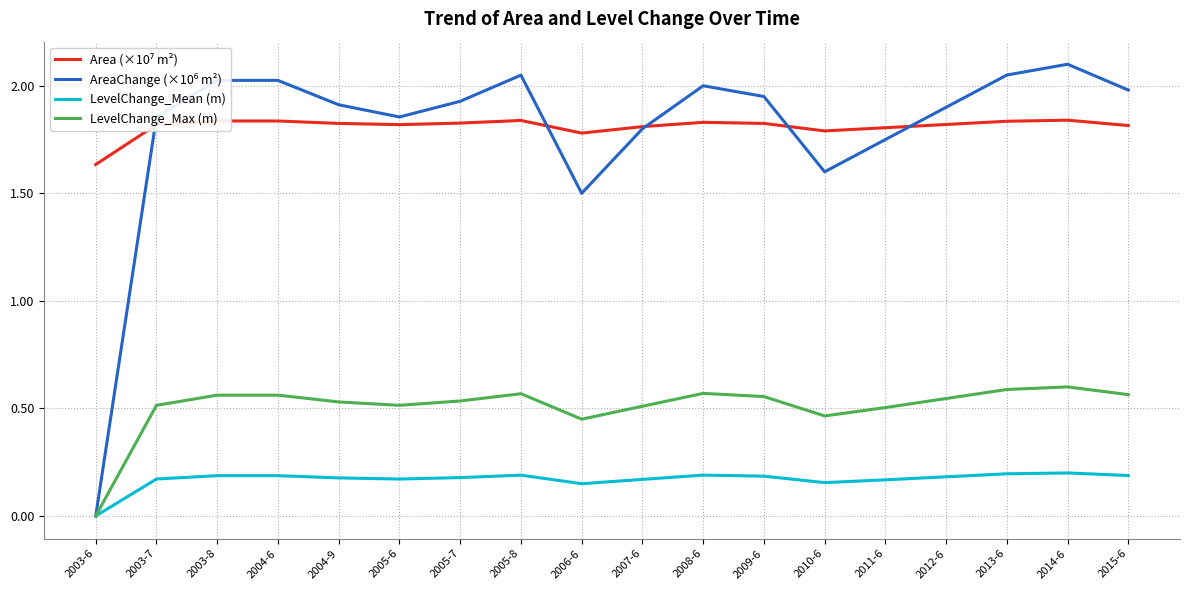

What position from the left is 2013-6?

16